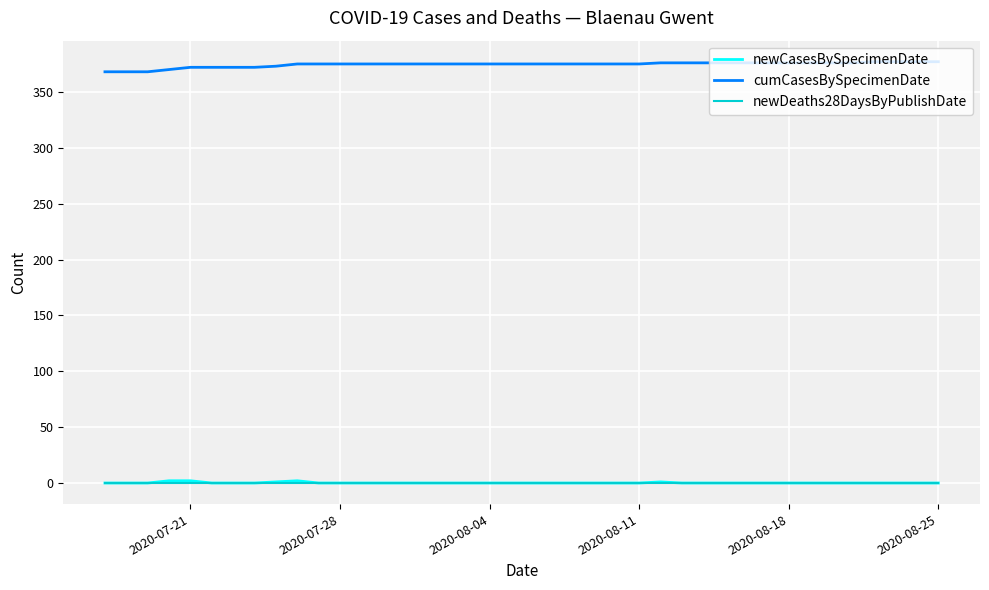

True or false: cumCasesBySpecimenDate and newCasesBySpecimenDate cross at least once.

False